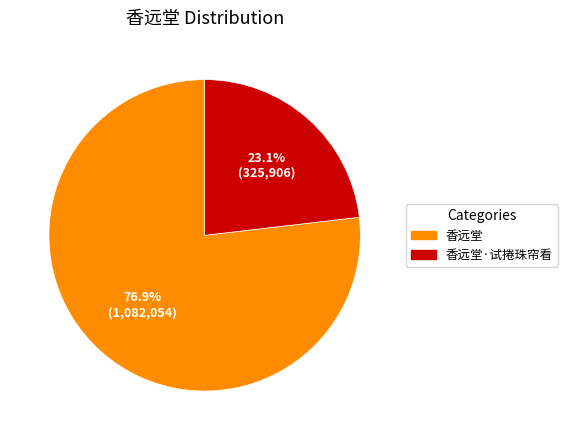

To the nearest percent, what is the combined percentage of 香远堂·试捲珠帘看 and 香远堂?

100%